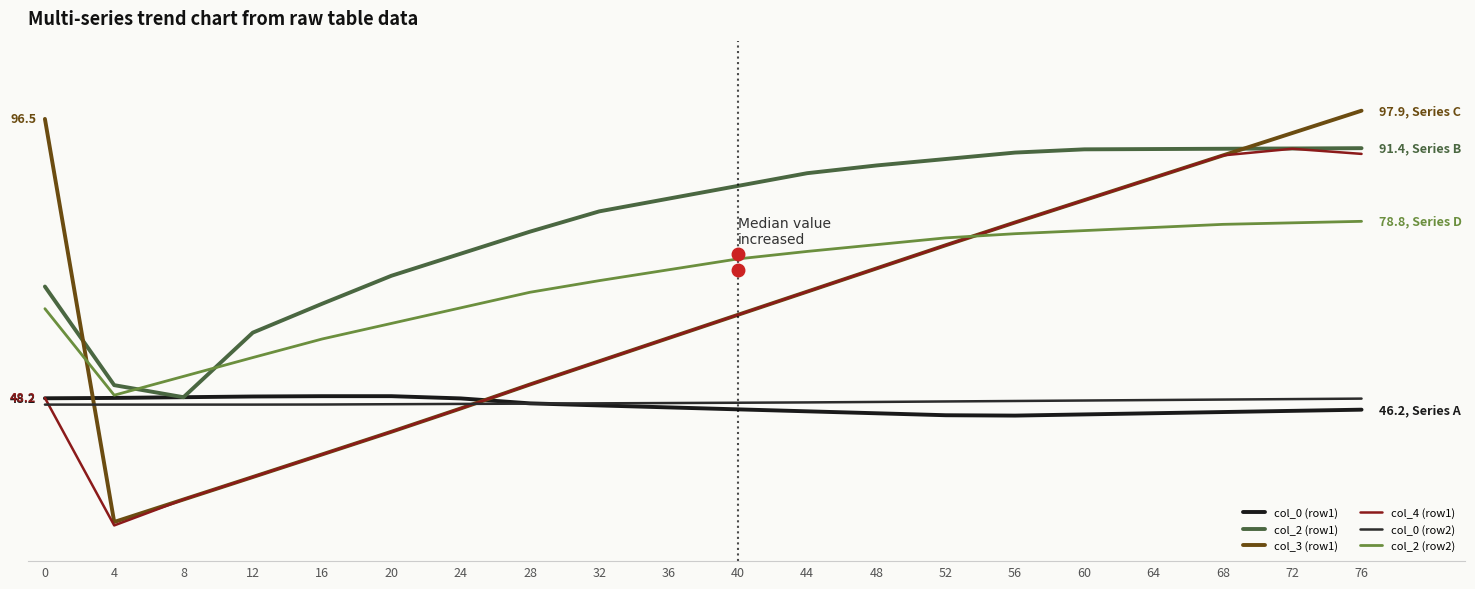

The value of col_2 (row1) at 28 is 21.0. True or false?

False